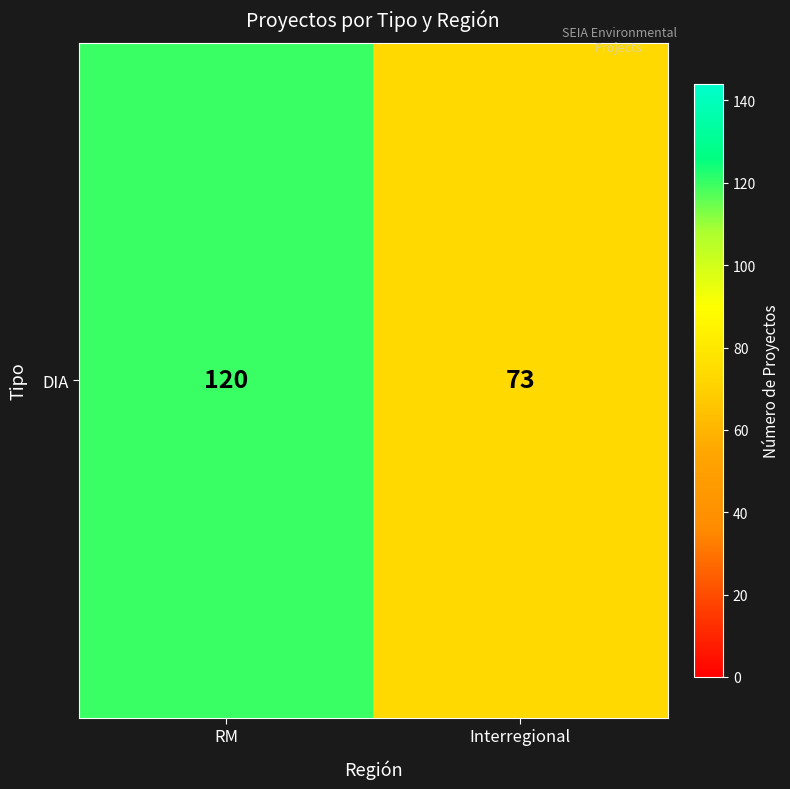

What is the change in value from RM to Interregional?

-47